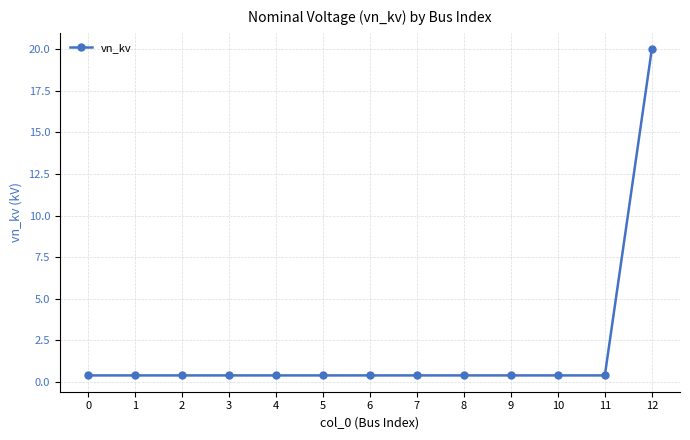

The chart shows a value of 0.4 at 0. True or false?

True